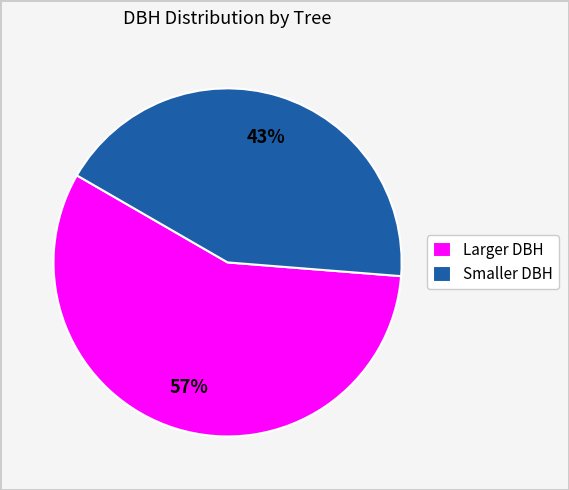

Does Smaller DBH account for over 50% of the chart?

No